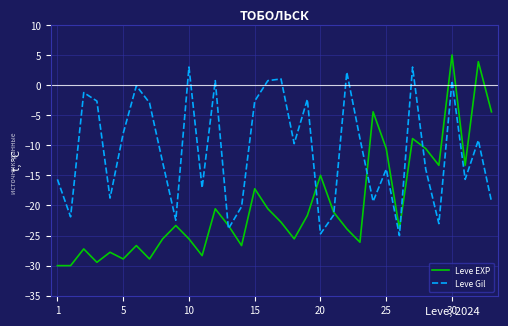

Which series has the widest spread of values?

Leve EXP